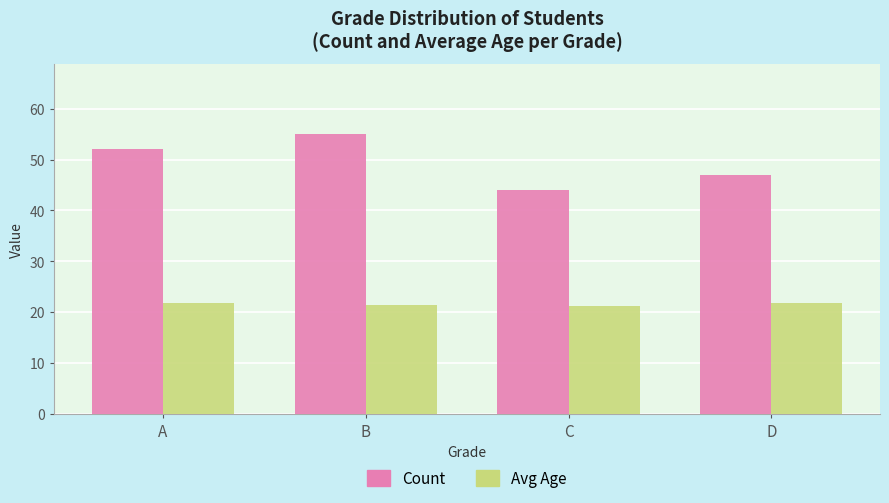

What is the difference between the highest and lowest values at C?

22.8